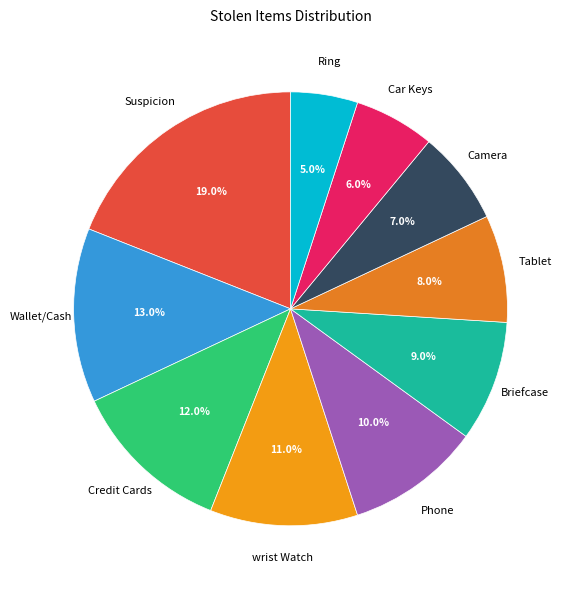

Rank the categories by value from lowest to highest.

Ring, Car Keys, Camera, Tablet, Briefcase, Phone, wrist Watch, Credit Cards, Wallet/Cash, Suspicion